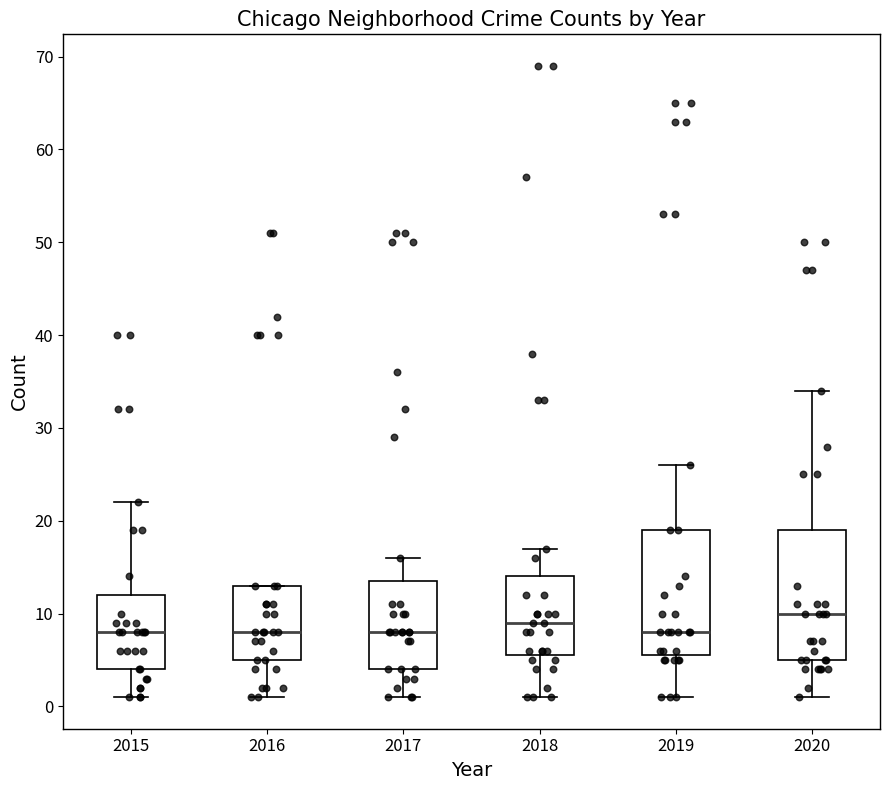

Where does the upper whisker of the box at x = 2020 end on the y-axis? The values are not printed on the chart, so give them approximately, as read against the axis.

34